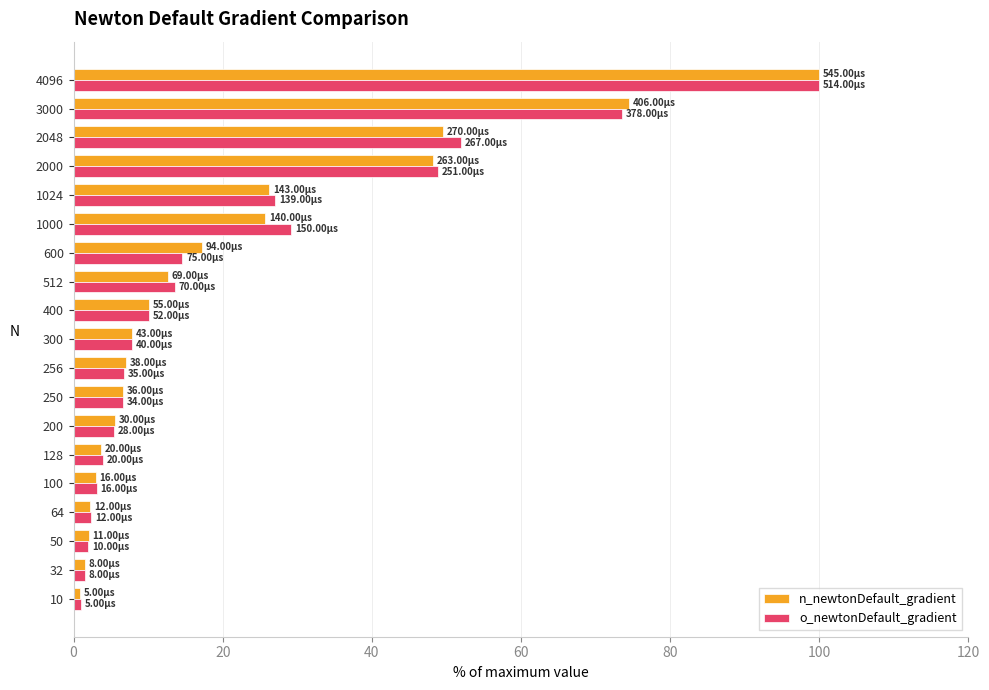

What is the difference between the maximum and second lowest values in the n_newtonDefault_gradient series?

98.5